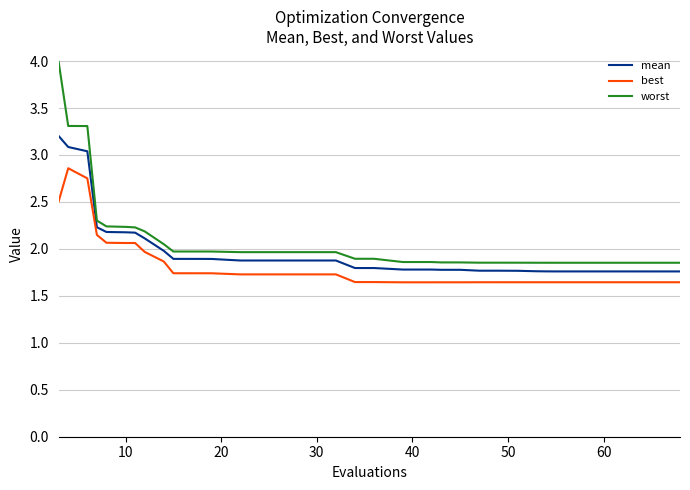

Rank the series by their maximum value, from lowest to highest.

best, mean, worst